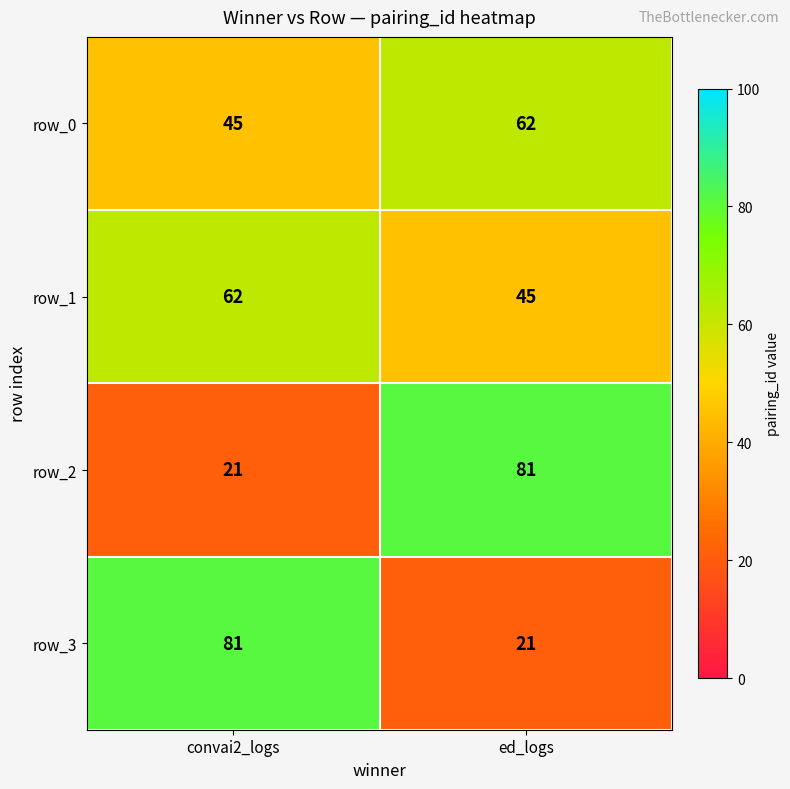

At convai2_logs, list the series in order from largest to smallest.

row_3, row_1, row_0, row_2